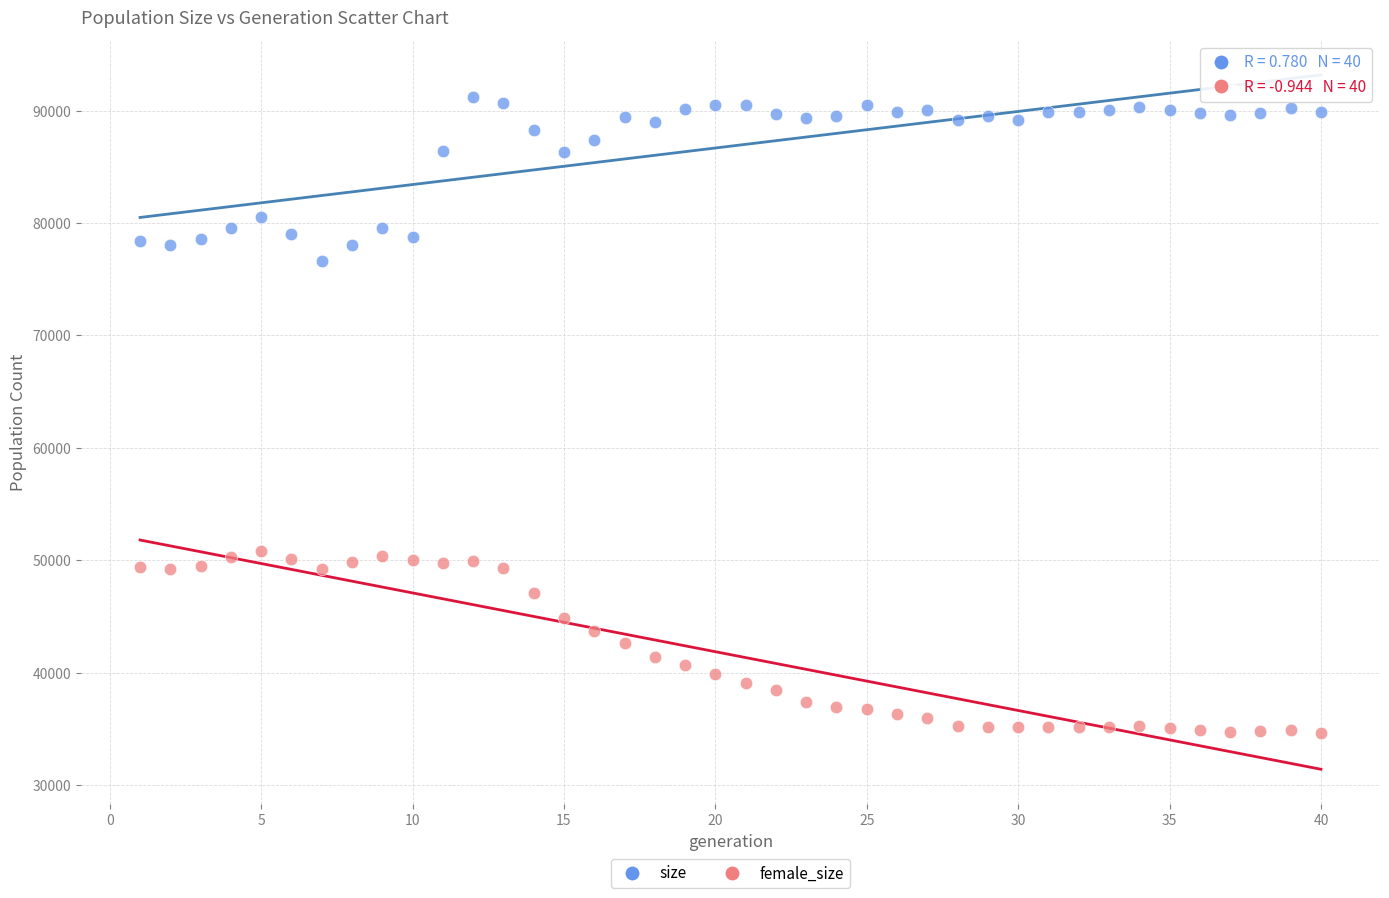

Which series contains the highest Y value?

size